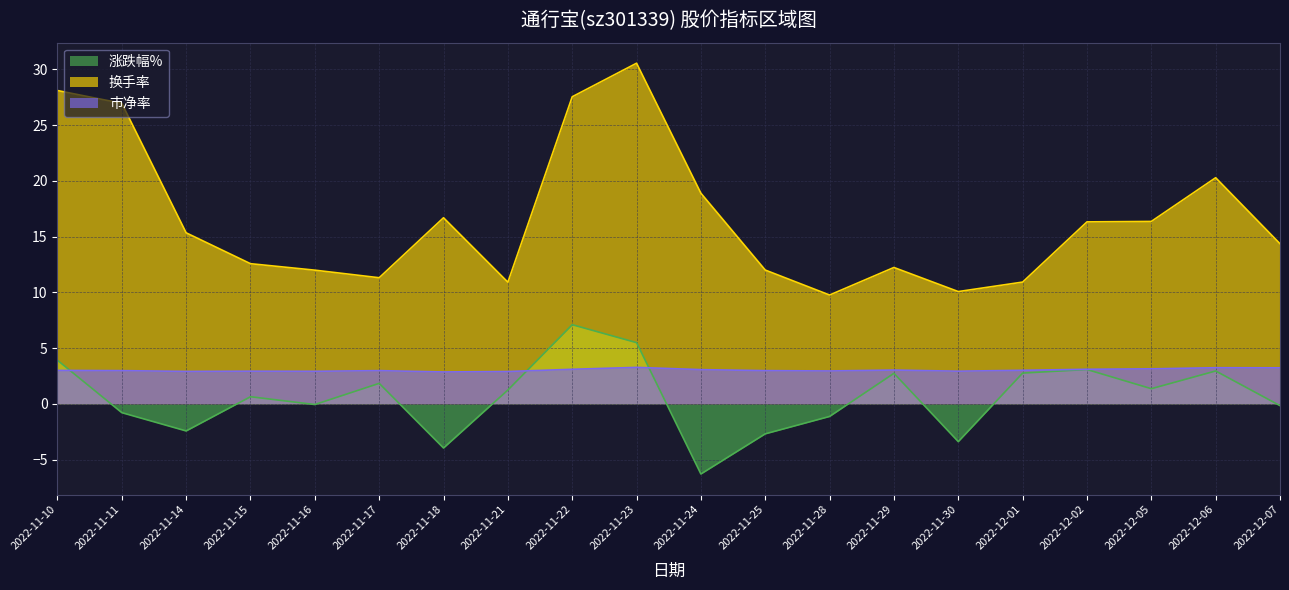

Read the 涨跌幅% value at 2022-12-05.

1.4